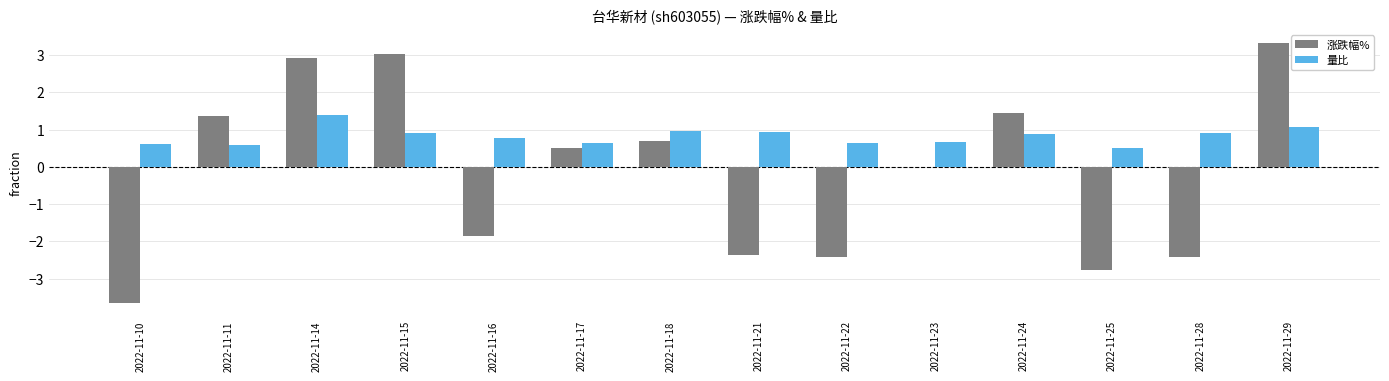

Count the number of data series in this chart.

2